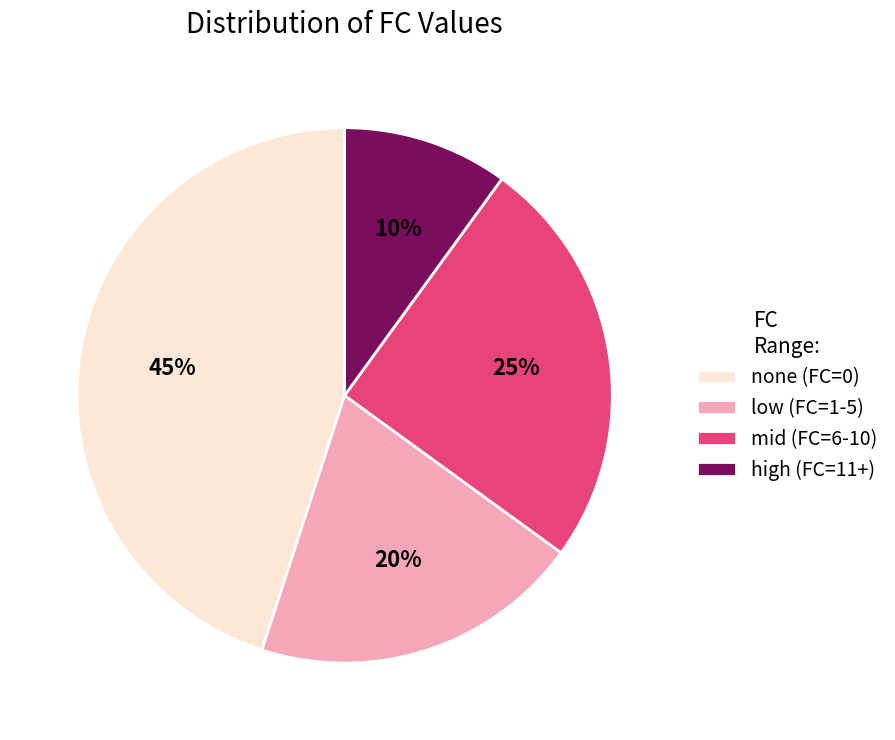

What is the smallest slice in the pie chart?

high (FC=11+)